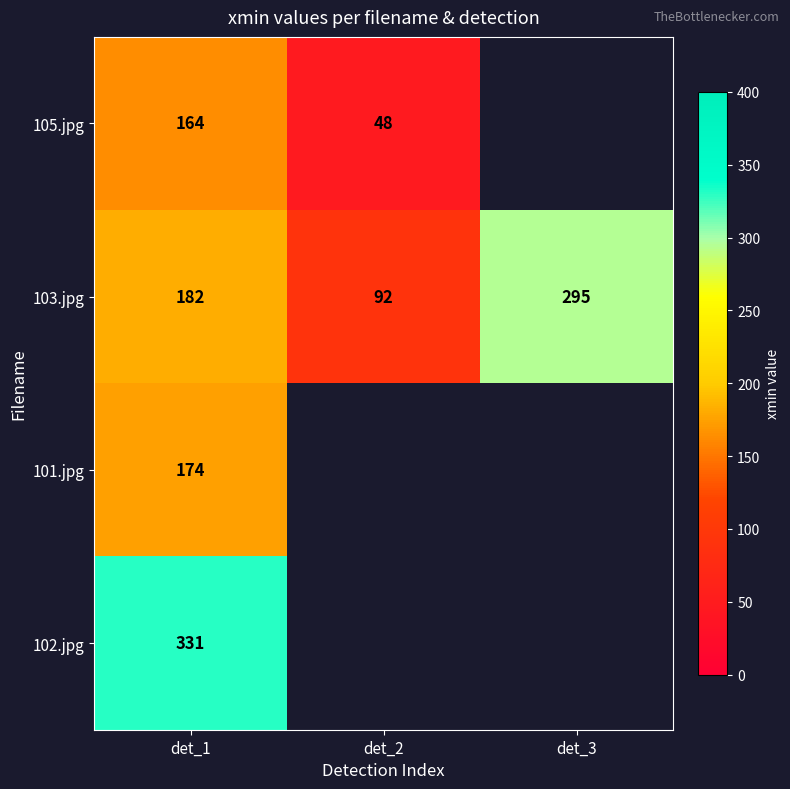

What is the sum of the 105.jpg values at det_2 and det_1?

212